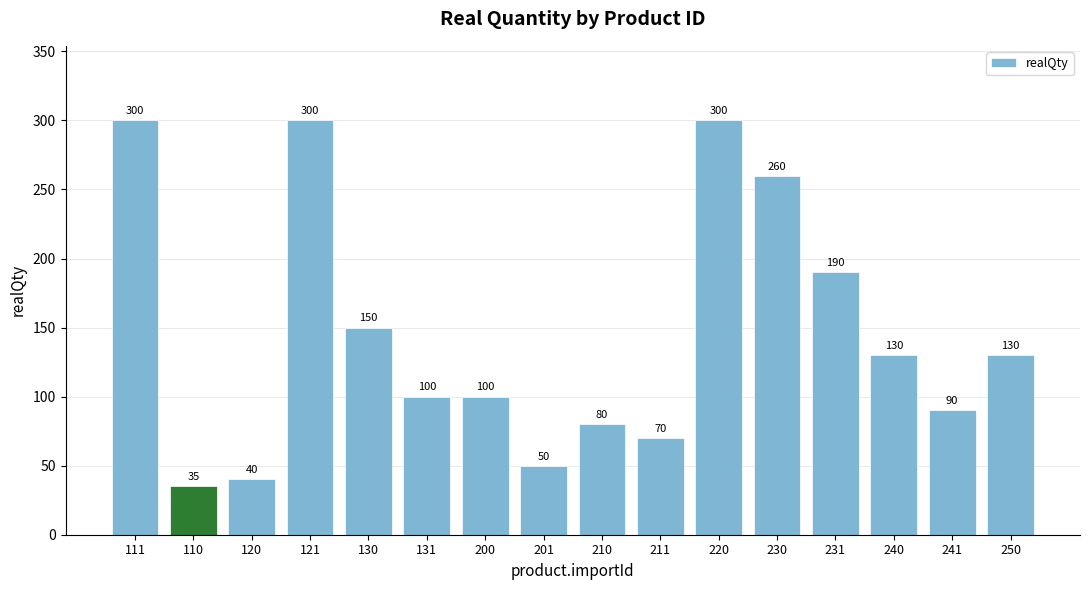

Reading right to left, what are all the values shown in this chart?

130	90	130	190	260	300	70	80	50	100	100	150	300	40	35	300